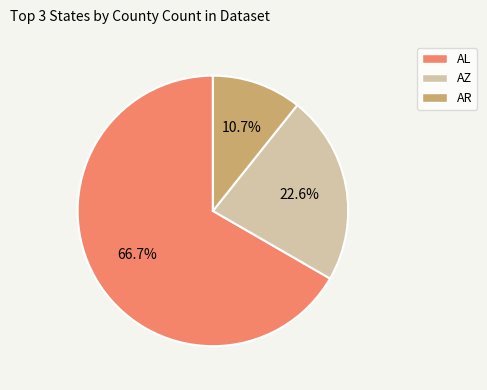

Is AL the majority of the pie?

Yes